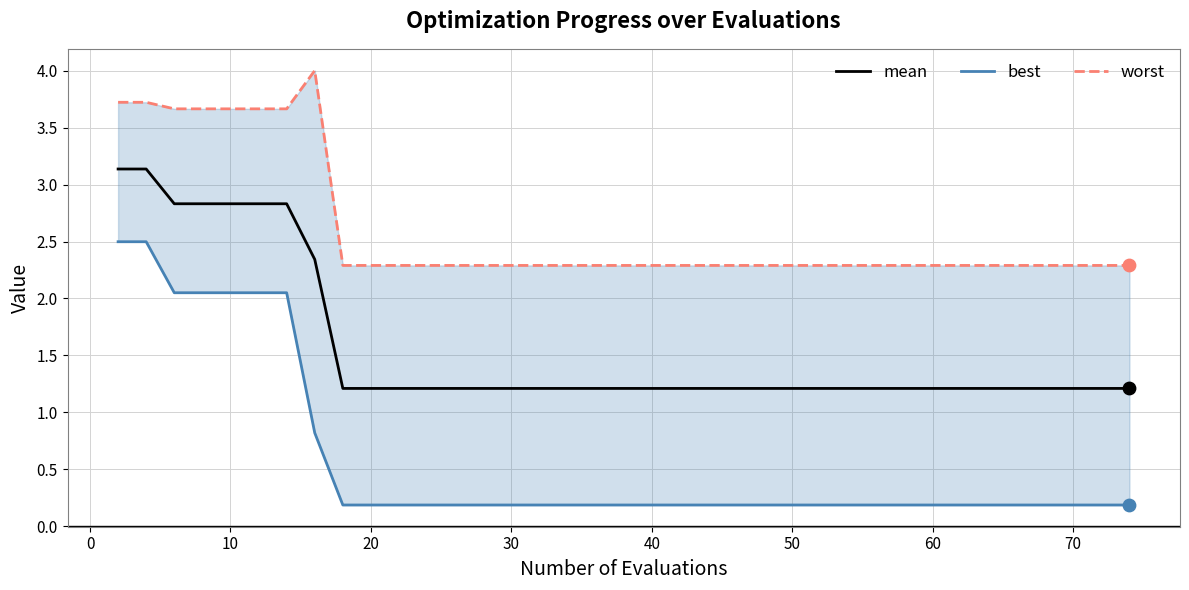

Which series reaches the maximum Y coordinate?

worst